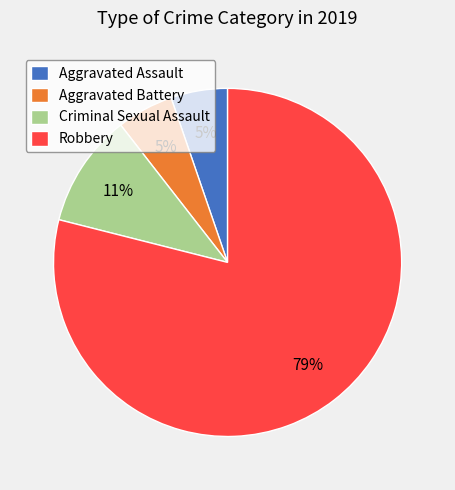

To the nearest percent, what percentage of the pie is Robbery?

79%